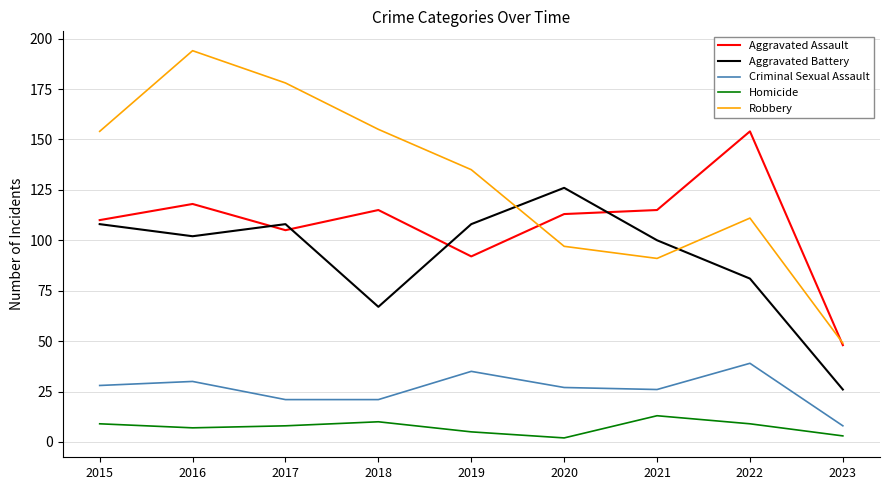

In Aggravated Battery, how many points are higher than both neighbors (excluding endpoints)?

2